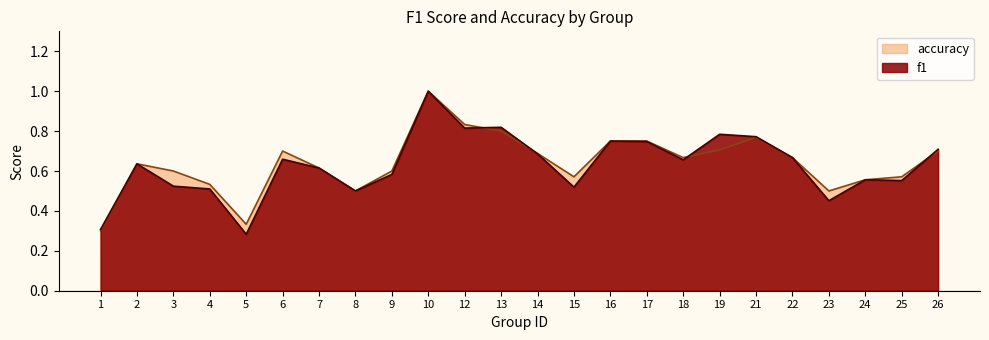

What is the sum of all f1 values?

15.1